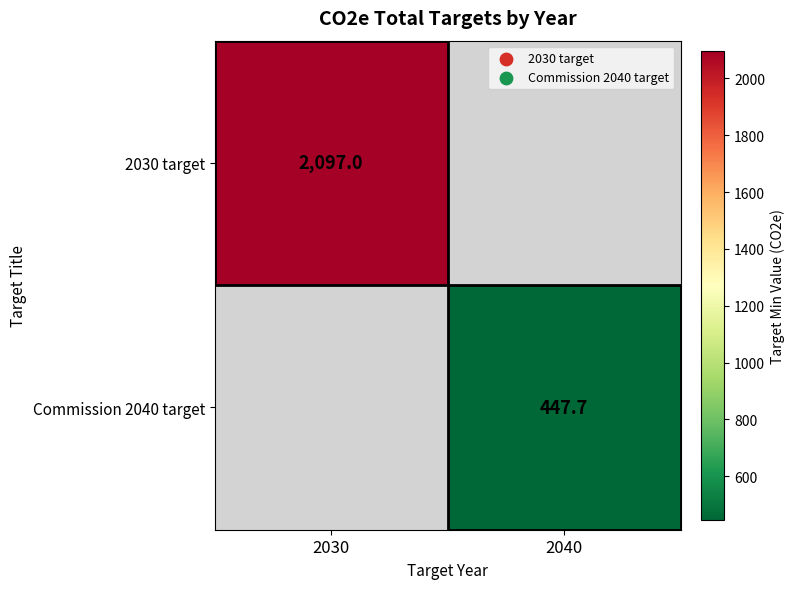

What is the minimum value for 2030 target?

2097.0